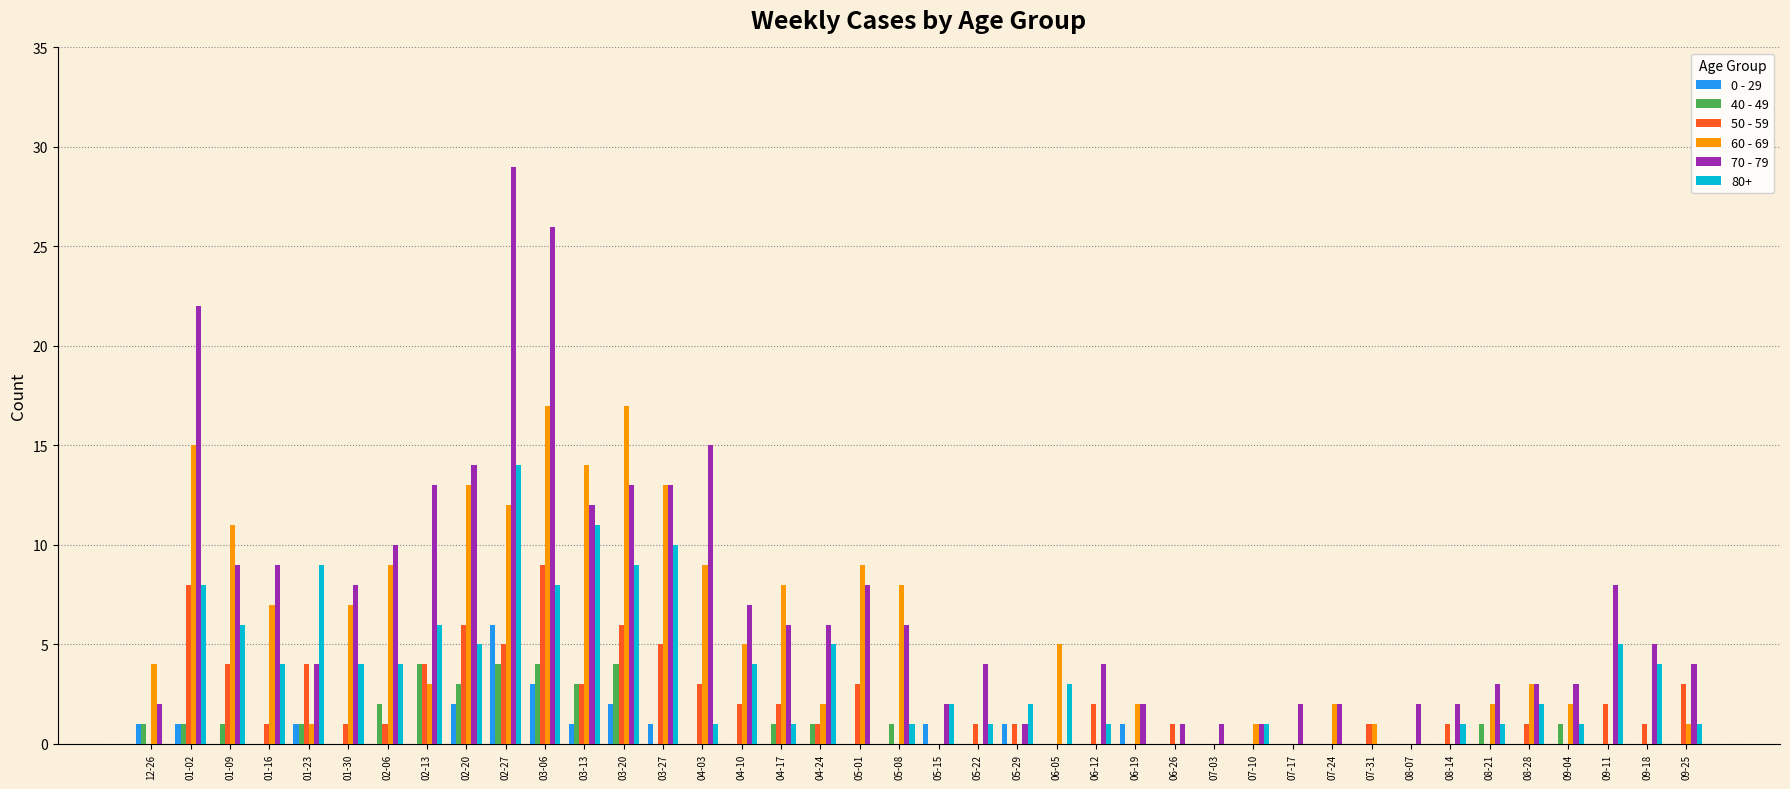

What are all the series names shown in the legend?

0 - 29, 40 - 49, 50 - 59, 60 - 69, 70 - 79, 80+